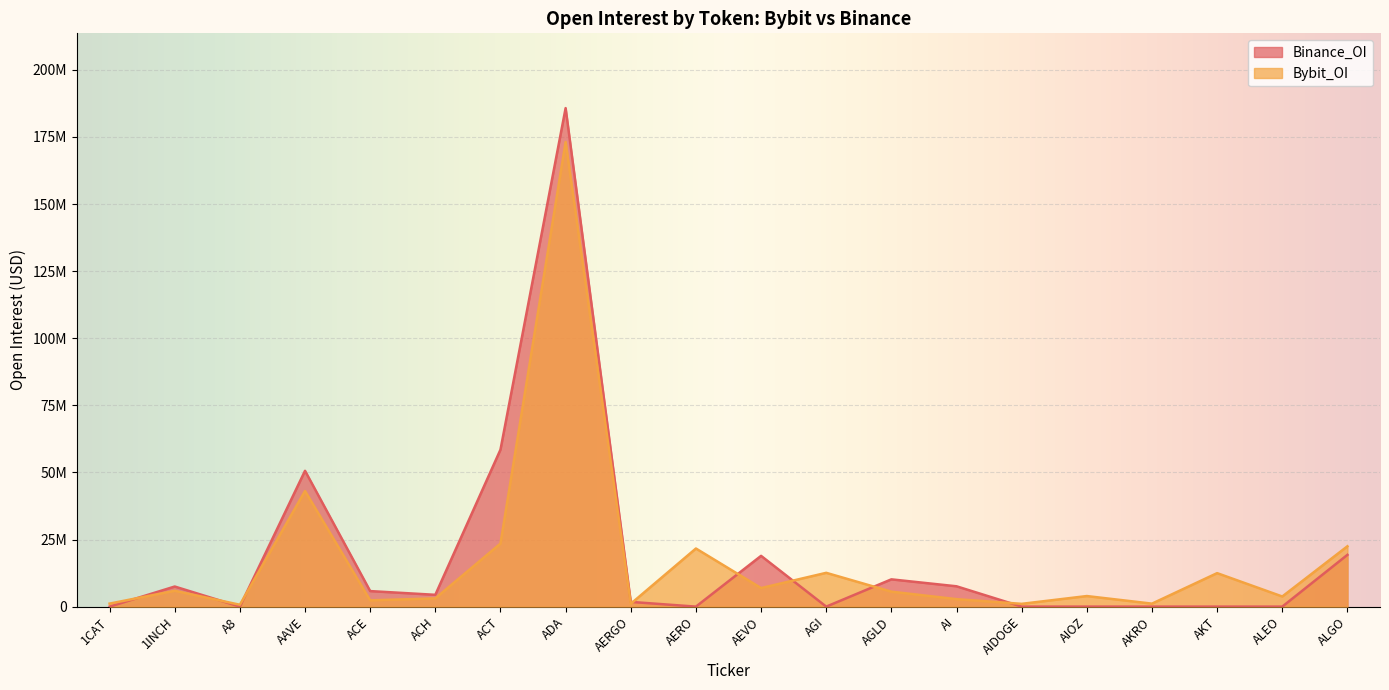

Between AERO and AIOZ, which series saw the biggest shift?

Bybit_OI